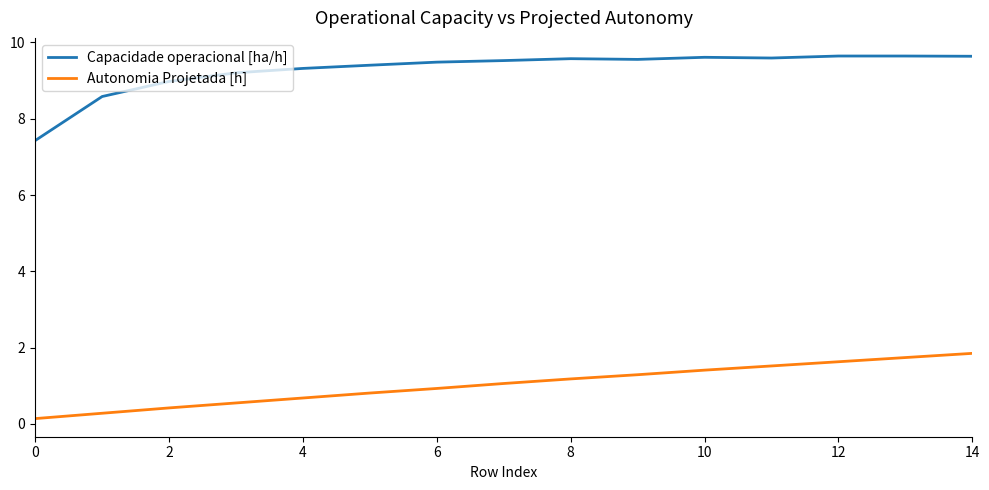

List the series in order of their peak value, highest first.

Capacidade operacional [ha/h], Autonomia Projetada [h]